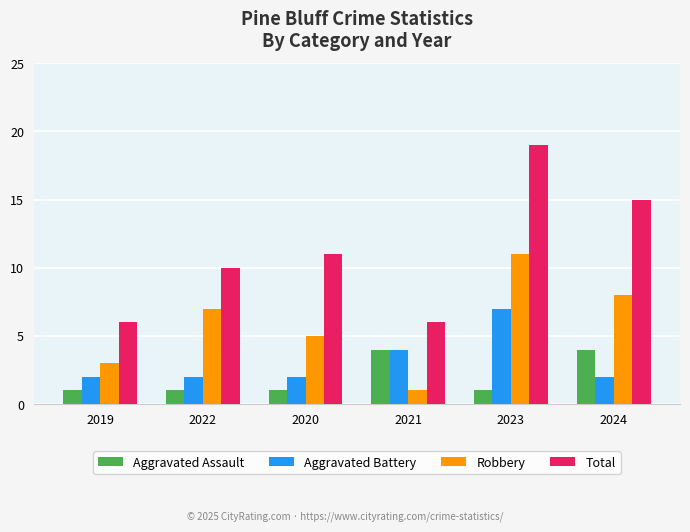

What is the total value across all series at 2020?

19